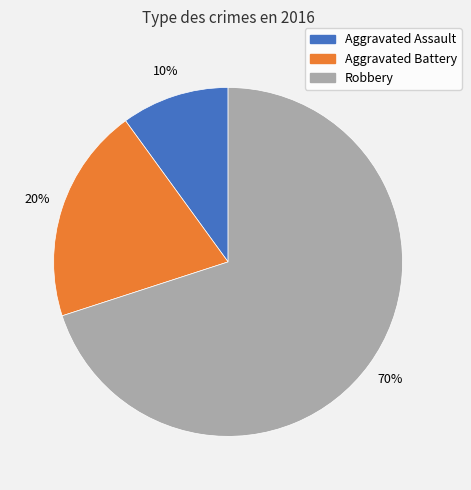

True or false: Aggravated Battery accounts for 7% of the total.

False